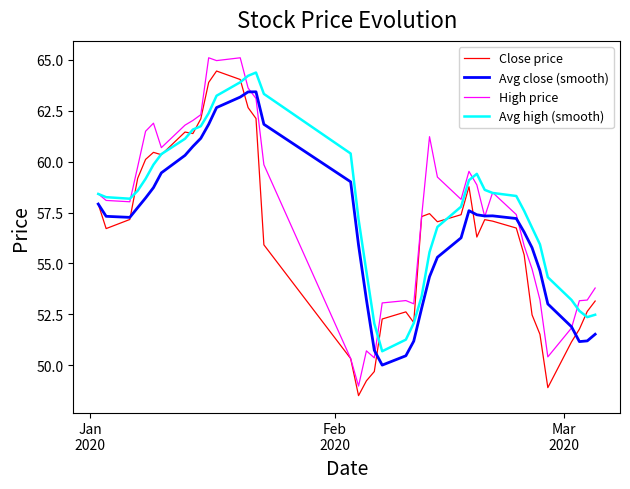

True or false: Avg close (smooth) and Avg high (smooth) cross at least once.

False